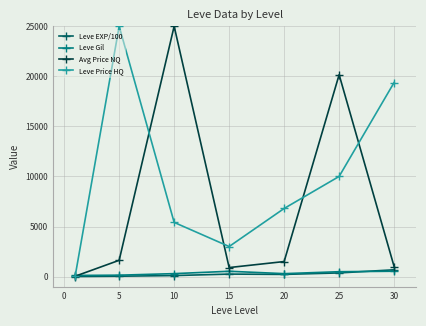

How many lines are shown in the chart?

4